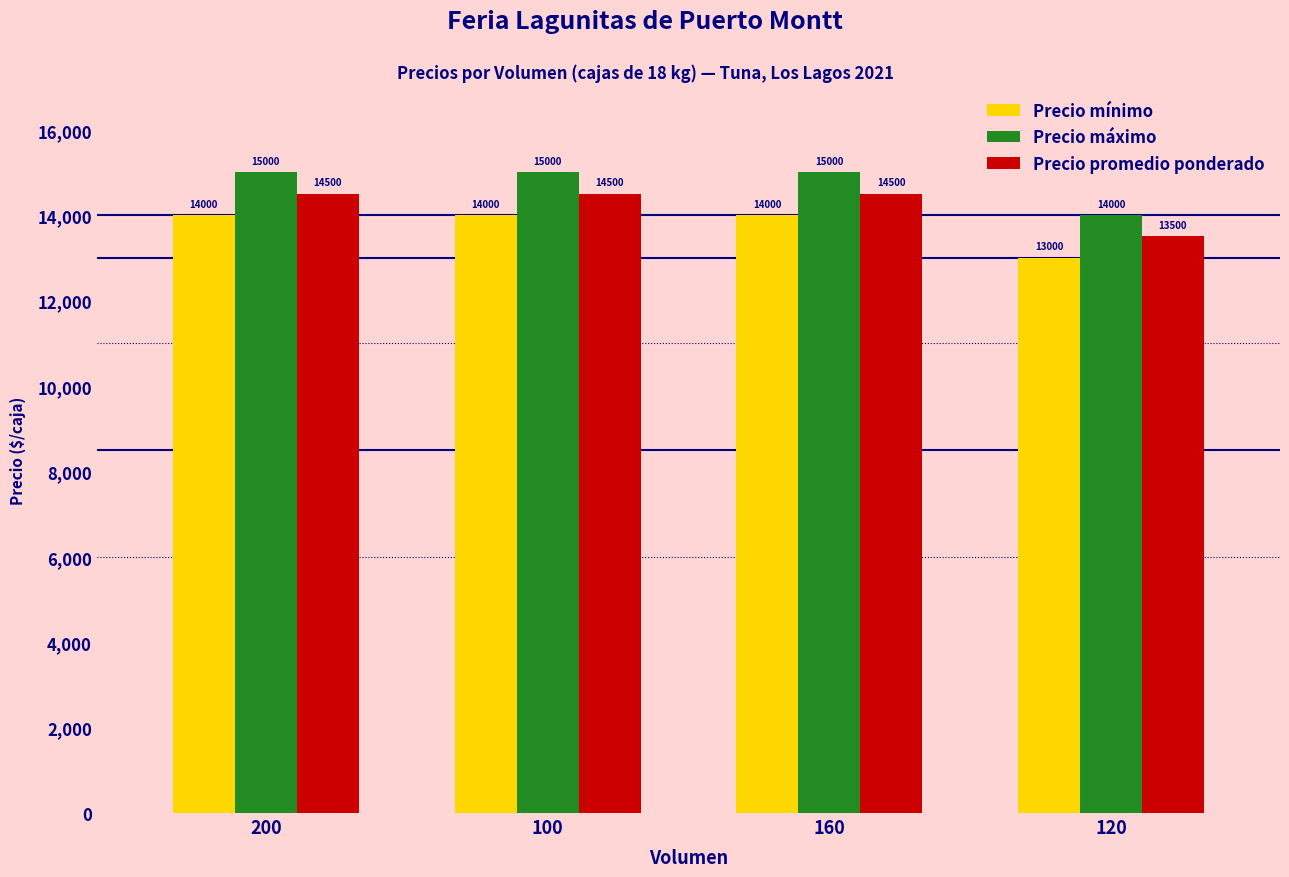

Reading left to right, list all the values displayed in this chart.

Precio mínimo: 200=14000	100=14000	160=14000	120=13000
Precio máximo: 200=15000	100=15000	160=15000	120=14000
Precio promedio ponderado: 200=14500	100=14500	160=14500	120=13500